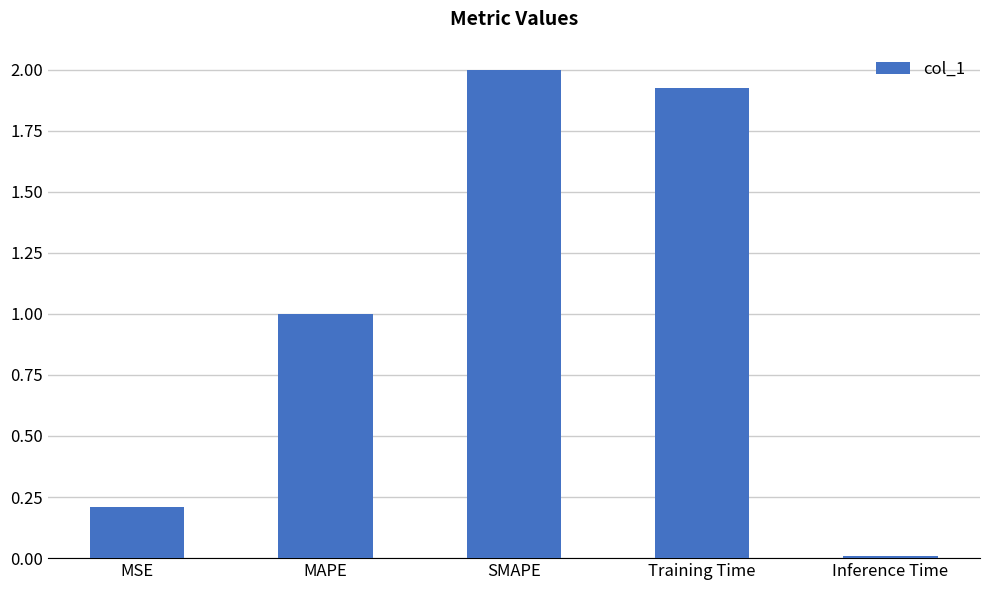

How many series are shown in this chart?

1